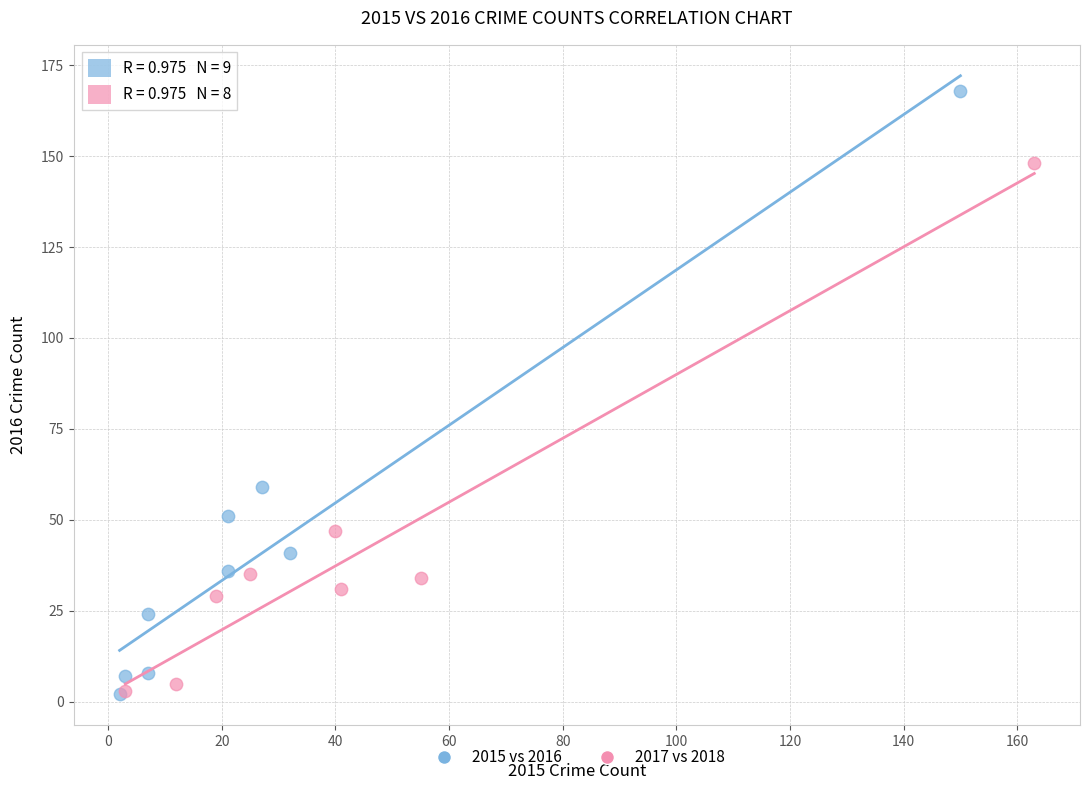

Which series contains the highest Y value?

2015 vs 2016